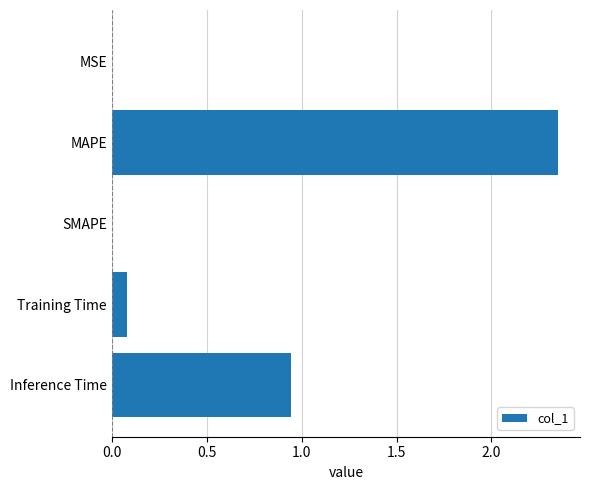

What is the sum of all values?

3.4